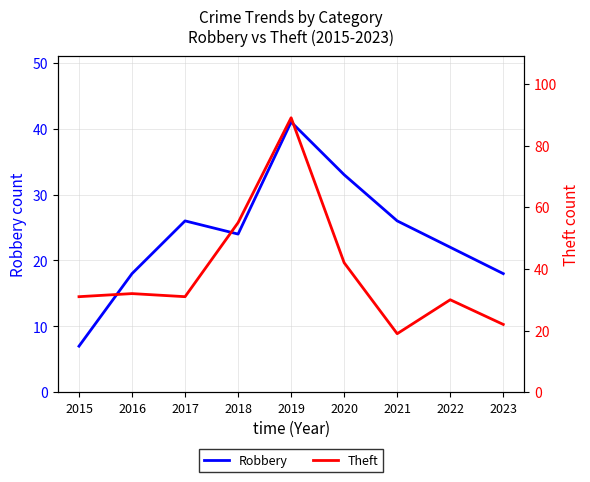

What value does the Theft series have at 2023?

22